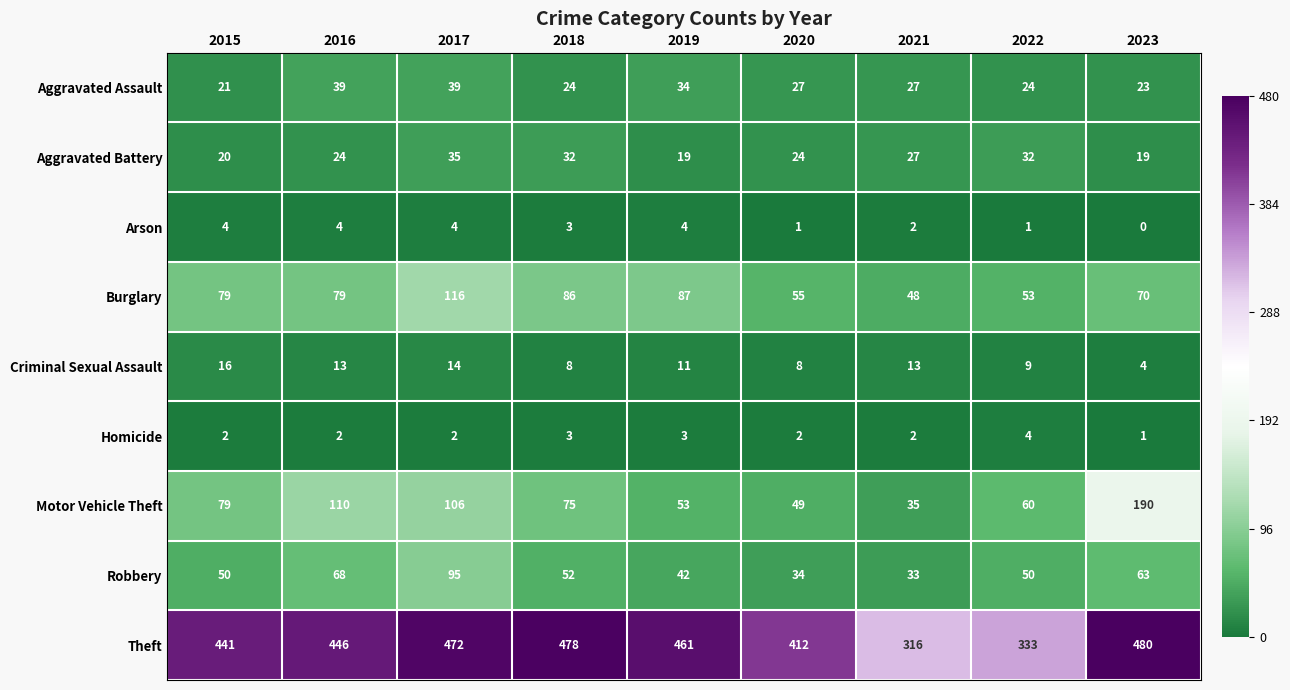

Which series has the largest total across all categories?

Theft